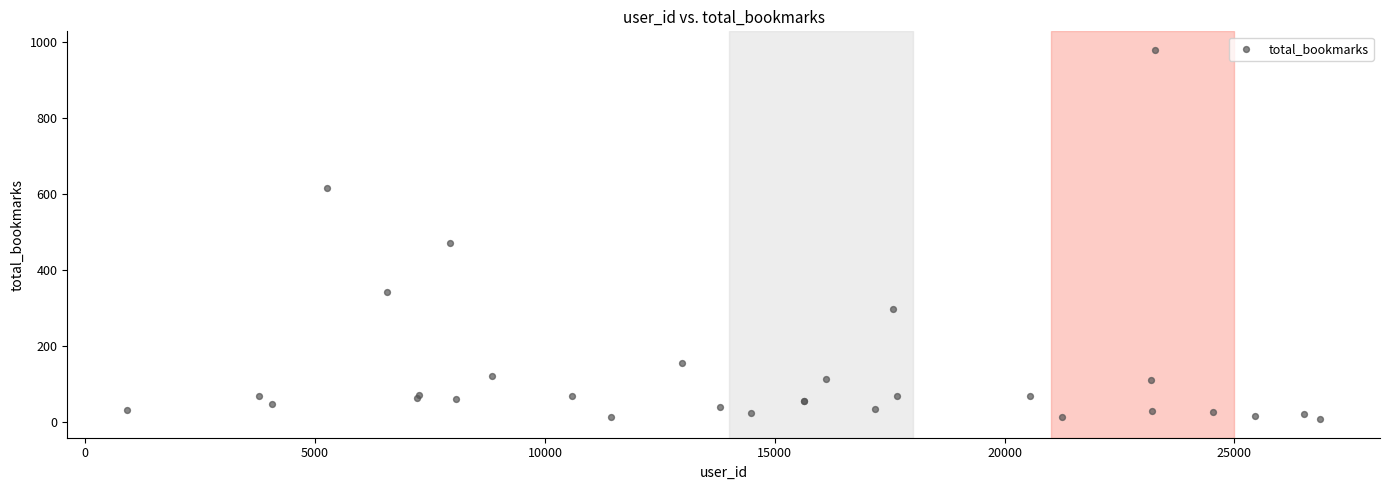

What Y value in the scatter plot is closest to 492?

471